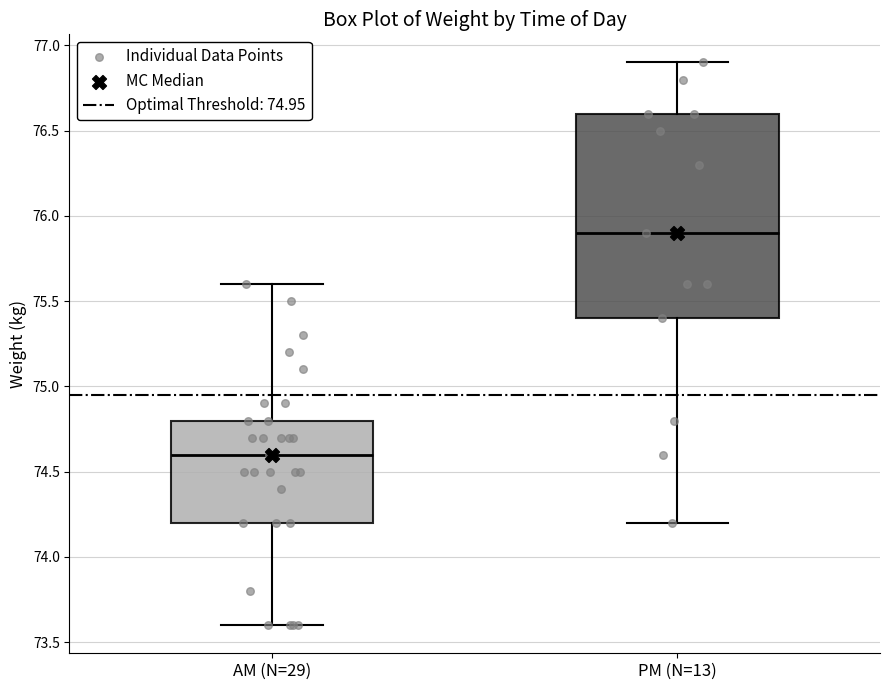

Comparing the boxes themselves (not the whiskers), which one is the tallest?

PM (N=13)